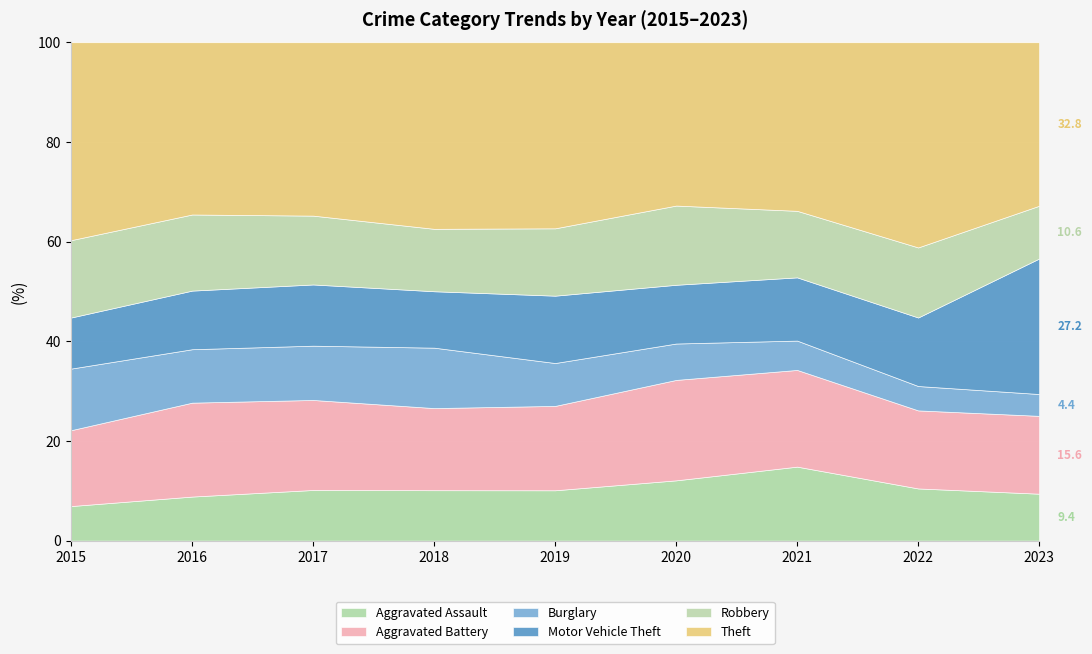

Read the Aggravated Assault value at 2020.

12.1